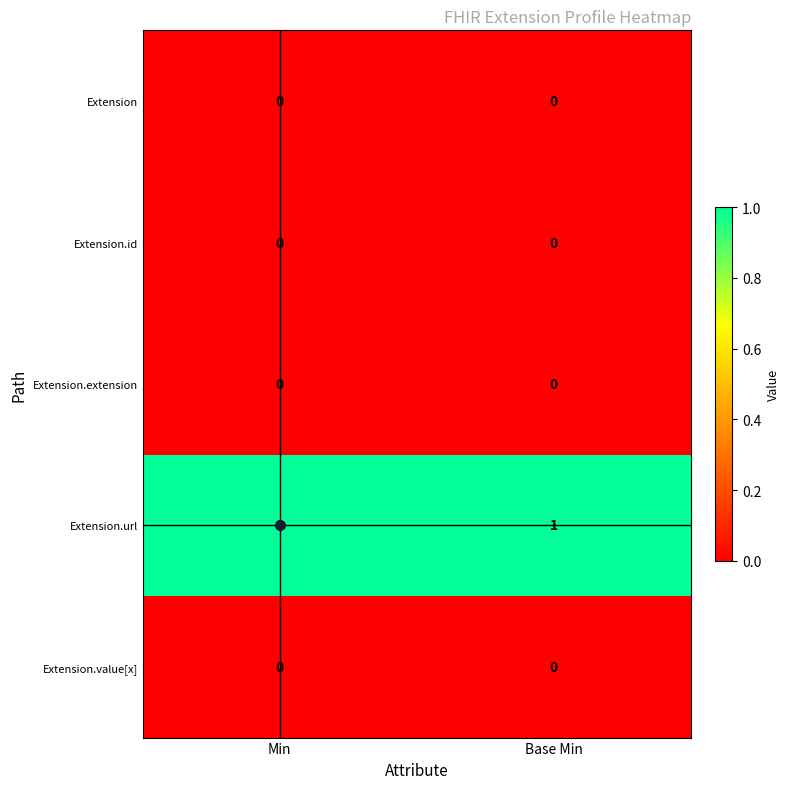

Which series has the largest total across all categories?

Extension.url